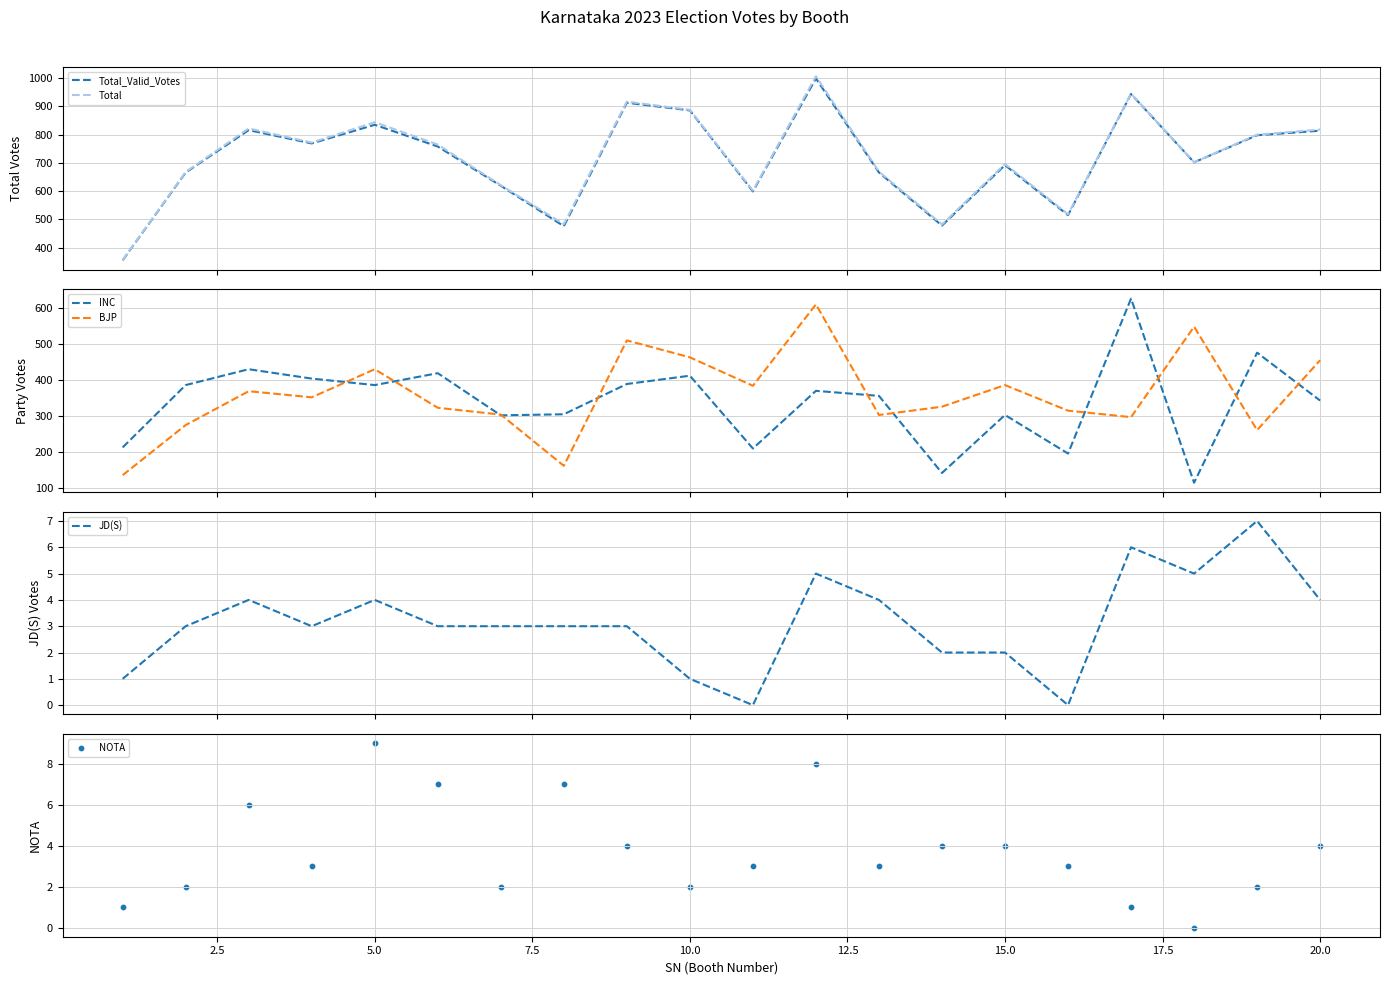

At how many categories does at least one series exceed 179?

20